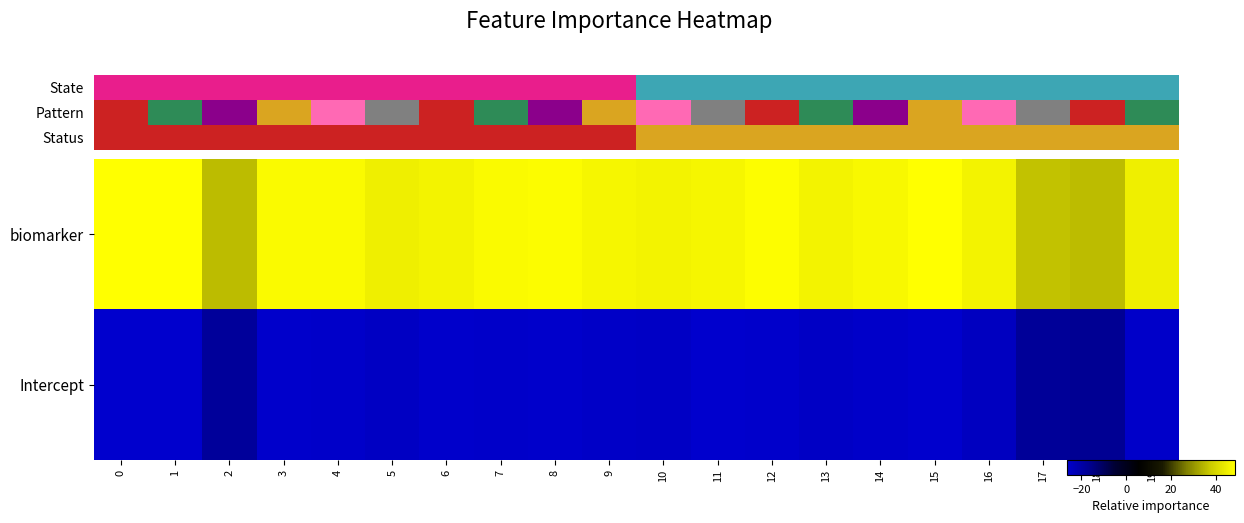

Reading right to left, extract all data points from this chart.

biomarker: 19=45.0	18=35.6	17=36.5	16=46.0	15=48.4	14=46.9	13=46.0	12=48.1	11=46.5	10=46.0	9=46.6	8=47.8	7=47.4	6=46.1	5=45.2	4=47.5	3=47.6	2=35.6	1=48.5	0=48.5
Intercept: 19=-25.7	18=-16.9	17=-17.7	16=-24.3	15=-26.2	14=-25.6	13=-25.1	12=-26.1	11=-26.5	10=-25.1	9=-25.4	8=-25.9	7=-25.8	6=-26.2	5=-24.8	4=-25.8	3=-26.0	2=-18.0	1=-26.4	0=-26.3